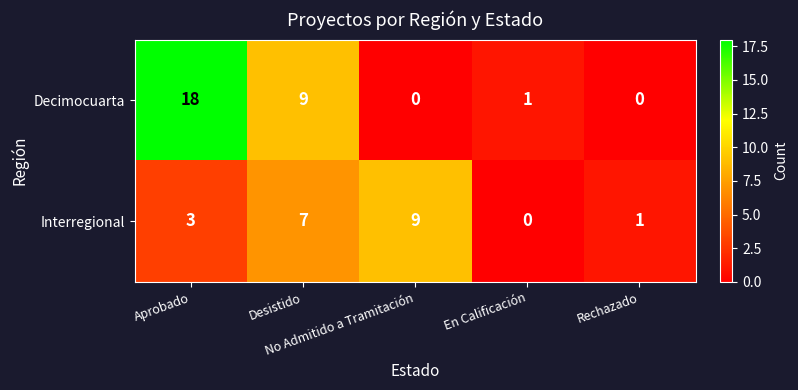

What is the difference between the second highest and minimum values in the Decimocuarta series?

9